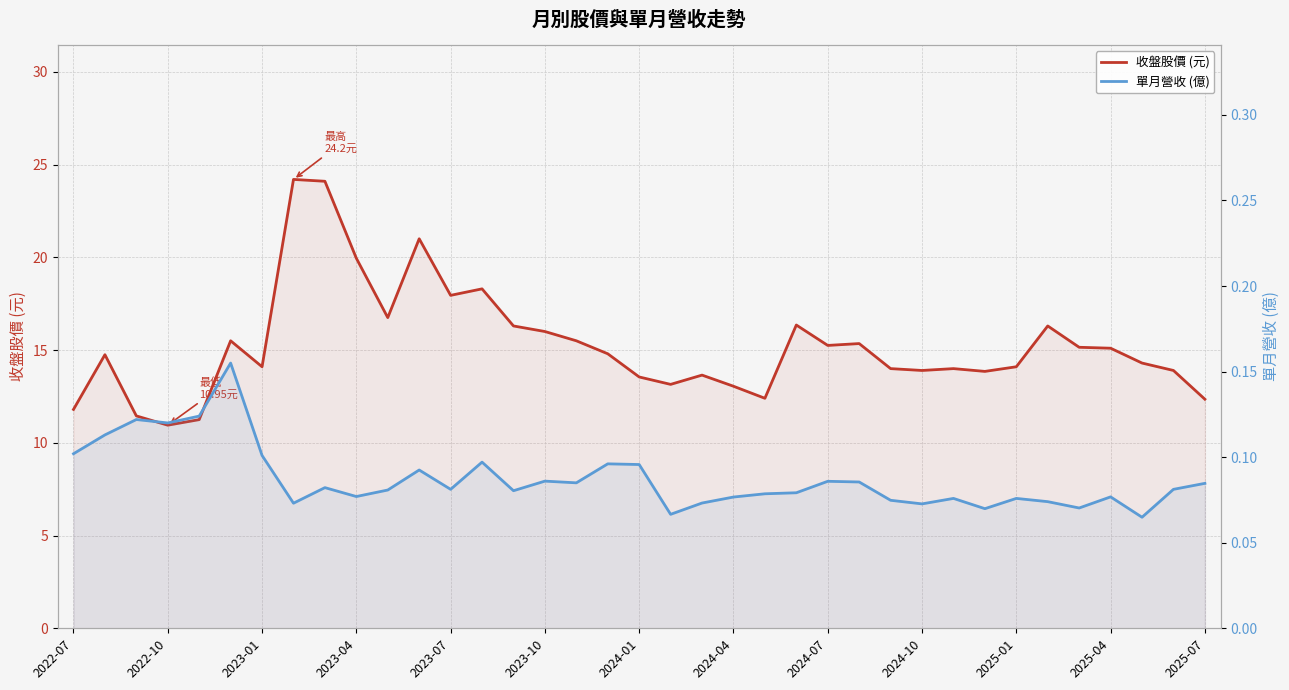

List the series in order of their overall mean, highest first.

收盤股價 (元), 單月營收 (億)